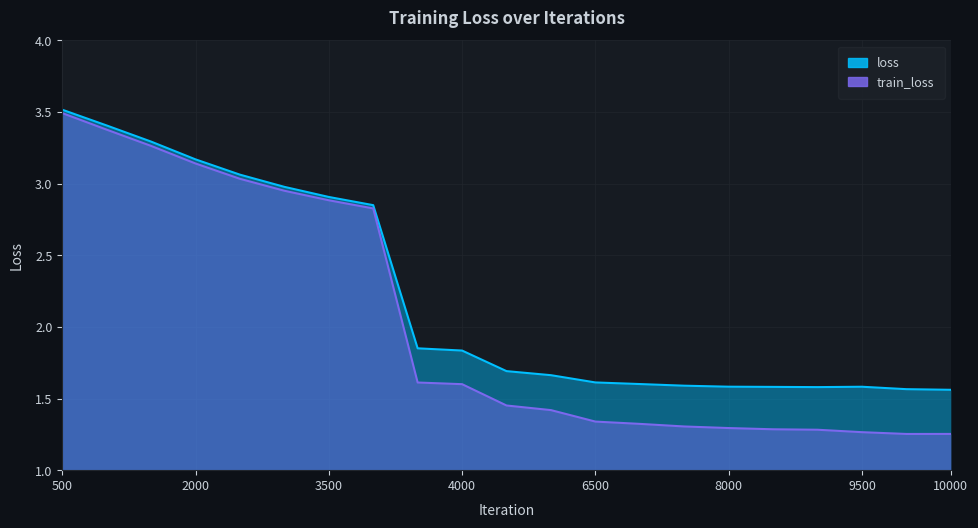

What is the total value across all series at 3500?

5.8